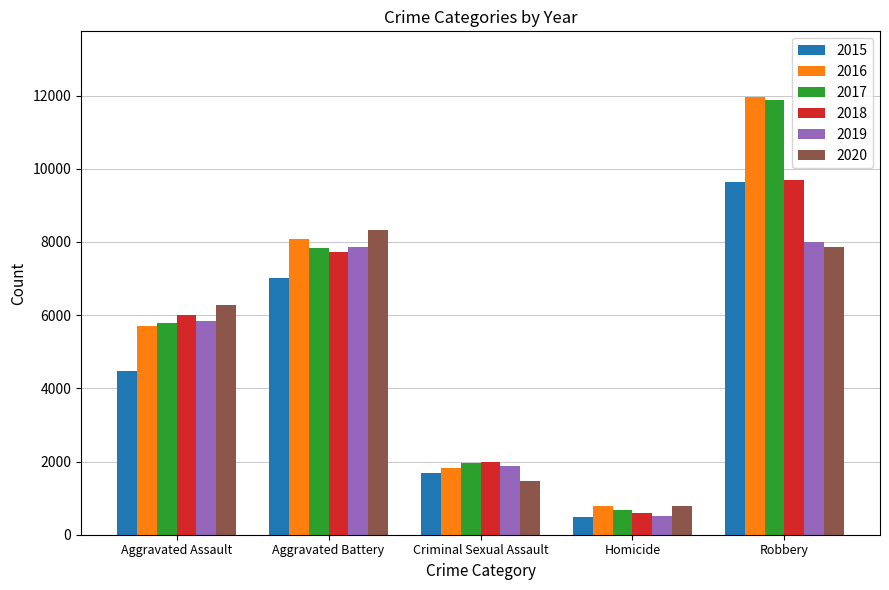

Rank the categories by 2017 value from highest to lowest.

Robbery, Aggravated Battery, Aggravated Assault, Criminal Sexual Assault, Homicide